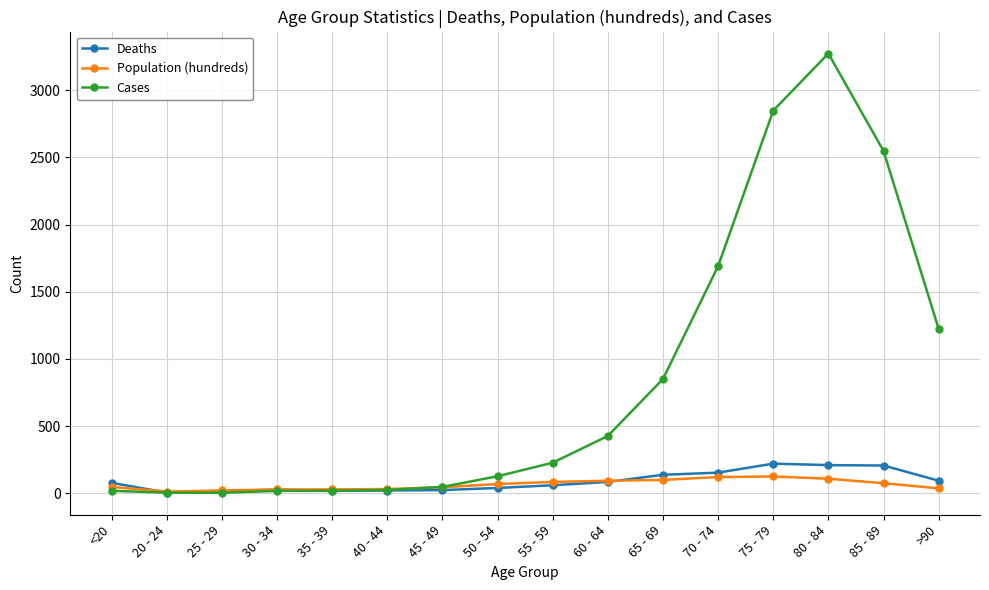

After their last crossing, which series has the higher values: Deaths or Cases?

Cases